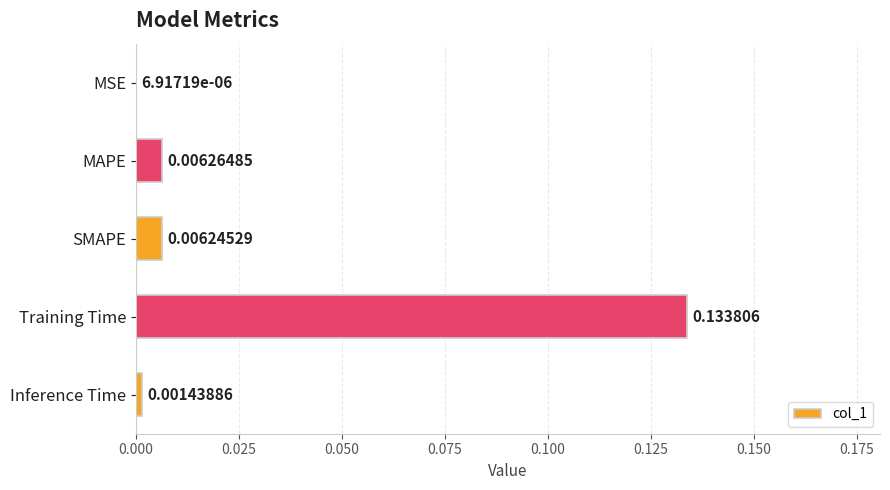

Which label corresponds to the largest value in the chart?

Training Time